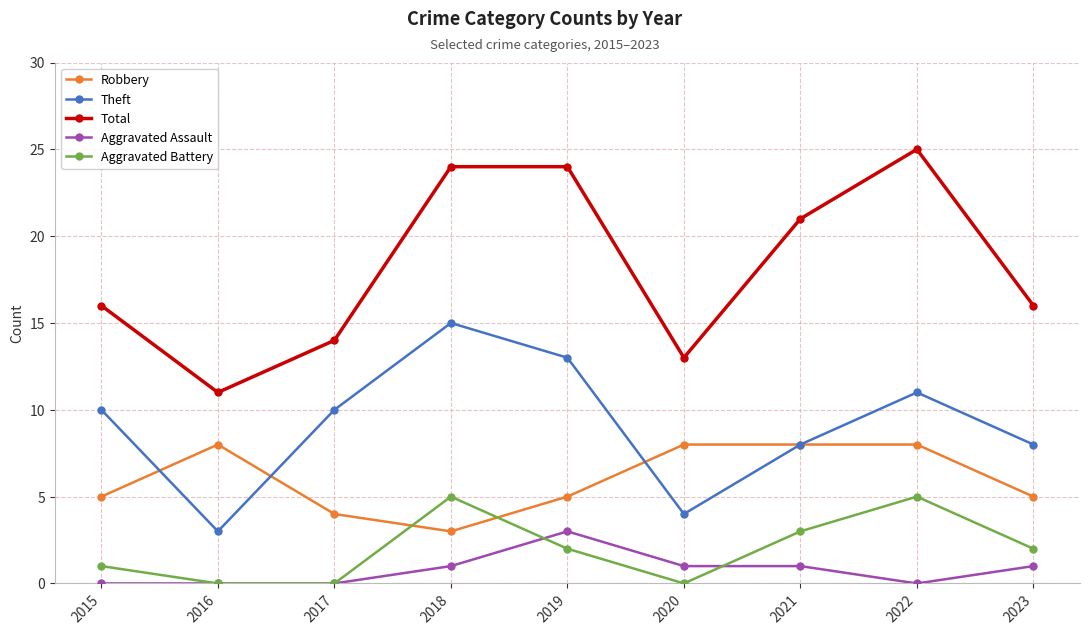

Is it true that Aggravated Assault equals 2 at 2020?

False